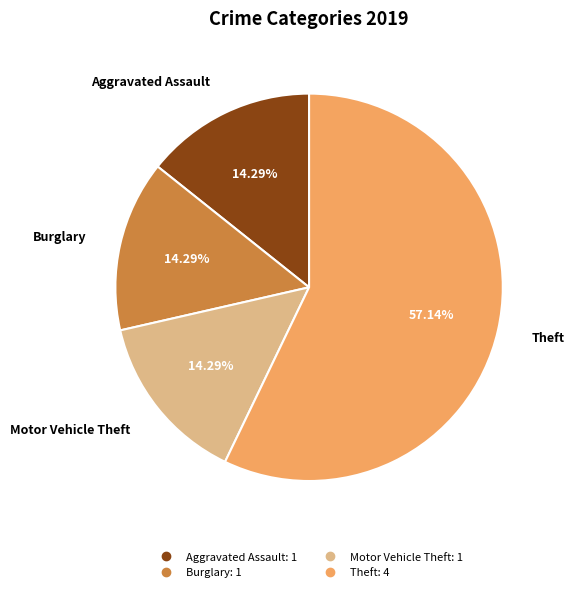

Does any single category account for the majority?

Yes